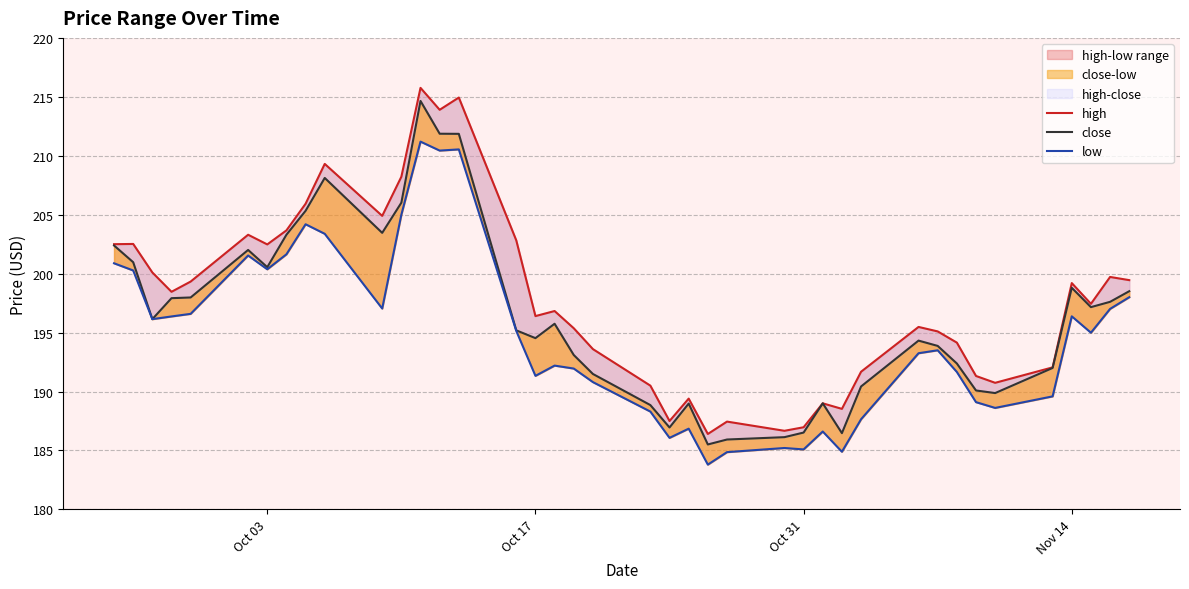

At which label does close first exceed 195?

Oct 03